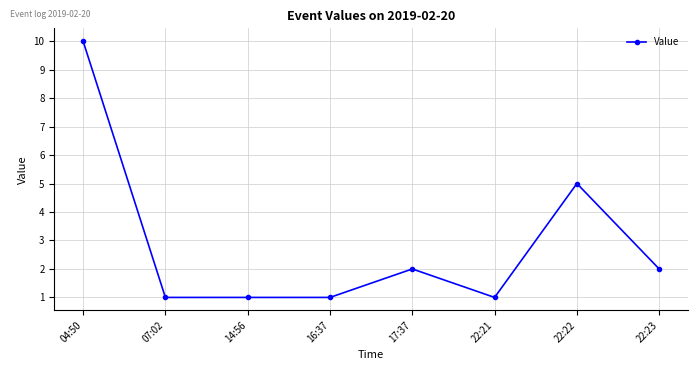

How many values are between 1 and 5?

7